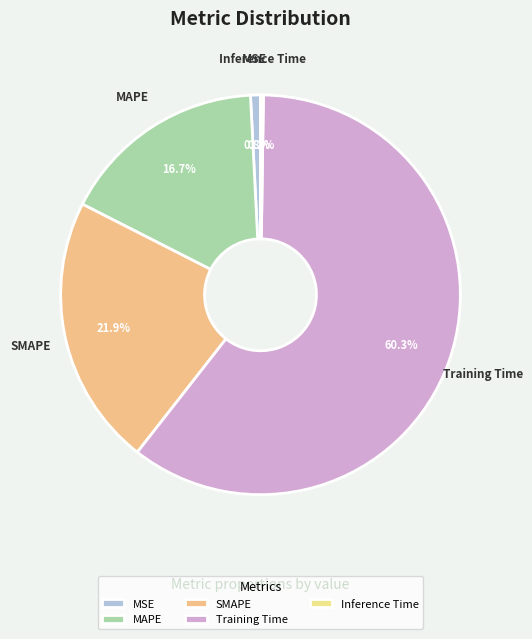

Which slice is the largest?

Training Time